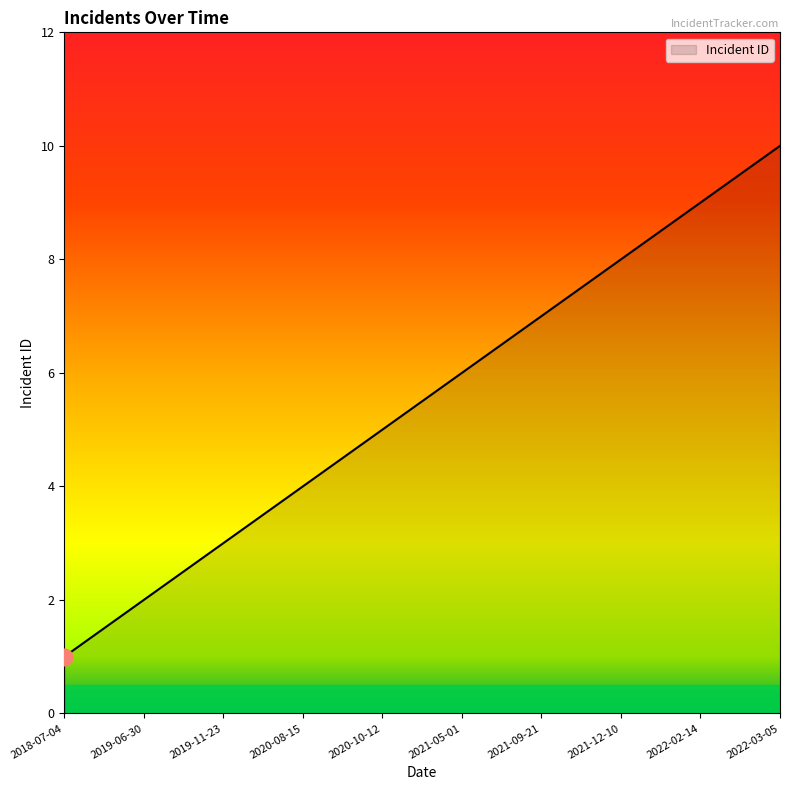

Which category has the highest value across all series?

2022-03-05